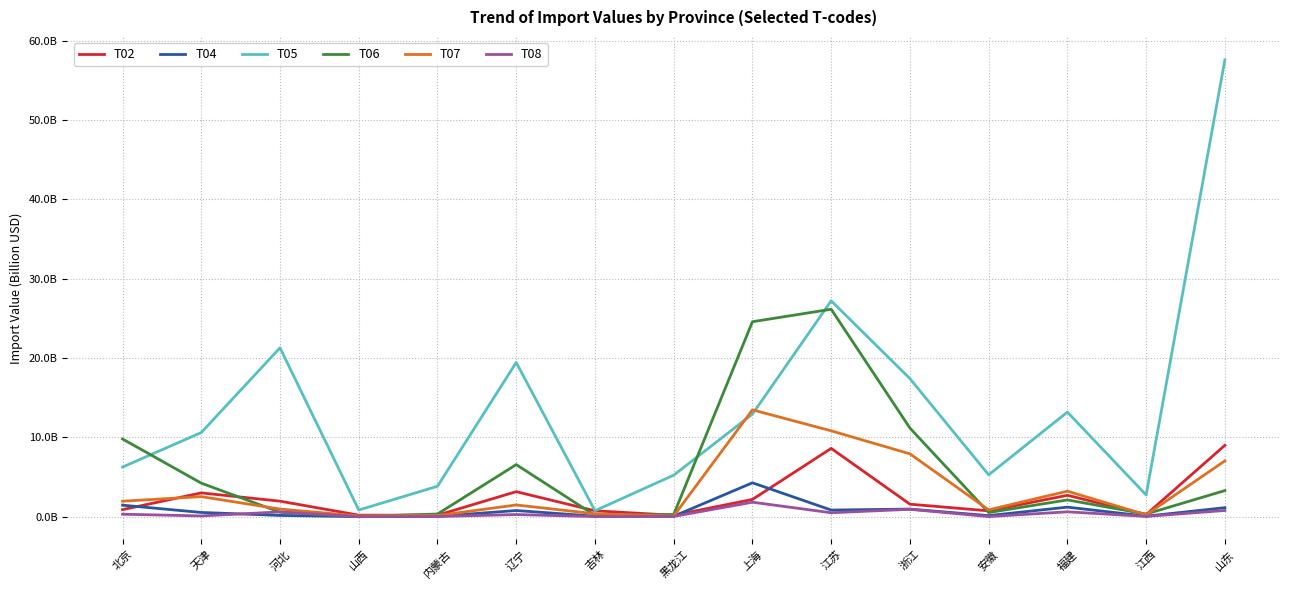

Reading right to left, list all the values displayed in this chart.

T02: 9.0	0.3	2.7	0.7	1.6	8.6	2.2	0.2	0.7	3.2	0.2	0.2	2.0	3.0	0.9
T04: 1.1	0.1	1.2	0.1	1.0	0.8	4.3	0.1	0.1	0.8	0.0	0.0	0.2	0.5	1.4
T05: 57.6	2.7	13.2	5.3	17.4	27.2	12.9	5.2	0.7	19.4	3.8	0.8	21.3	10.6	6.3
T06: 3.3	0.3	2.1	0.5	11.2	26.2	24.6	0.3	0.2	6.6	0.3	0.0	0.6	4.2	9.8
T07: 7.0	0.2	3.2	0.9	7.9	10.8	13.5	0.1	0.4	1.5	0.1	0.1	1.0	2.5	1.9
T08: 0.8	0.0	0.6	0.0	0.9	0.5	1.8	0.0	0.0	0.3	0.0	0.0	0.6	0.1	0.3